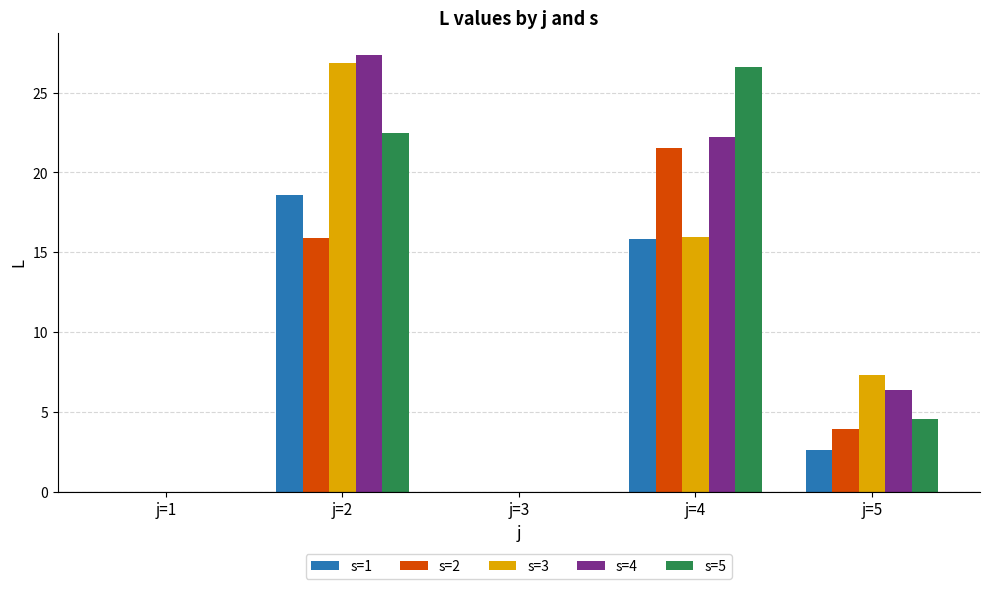

Where does the s=3 series first go above 7?

j=2